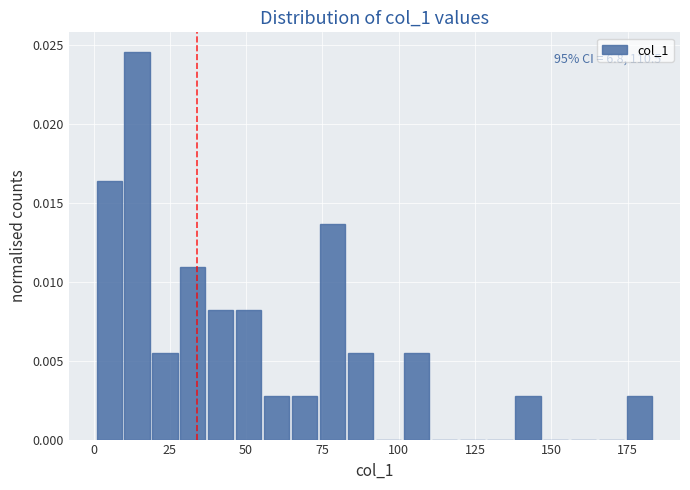

Read against the x-axis, roughly where is the centre of the tallest bar?

15